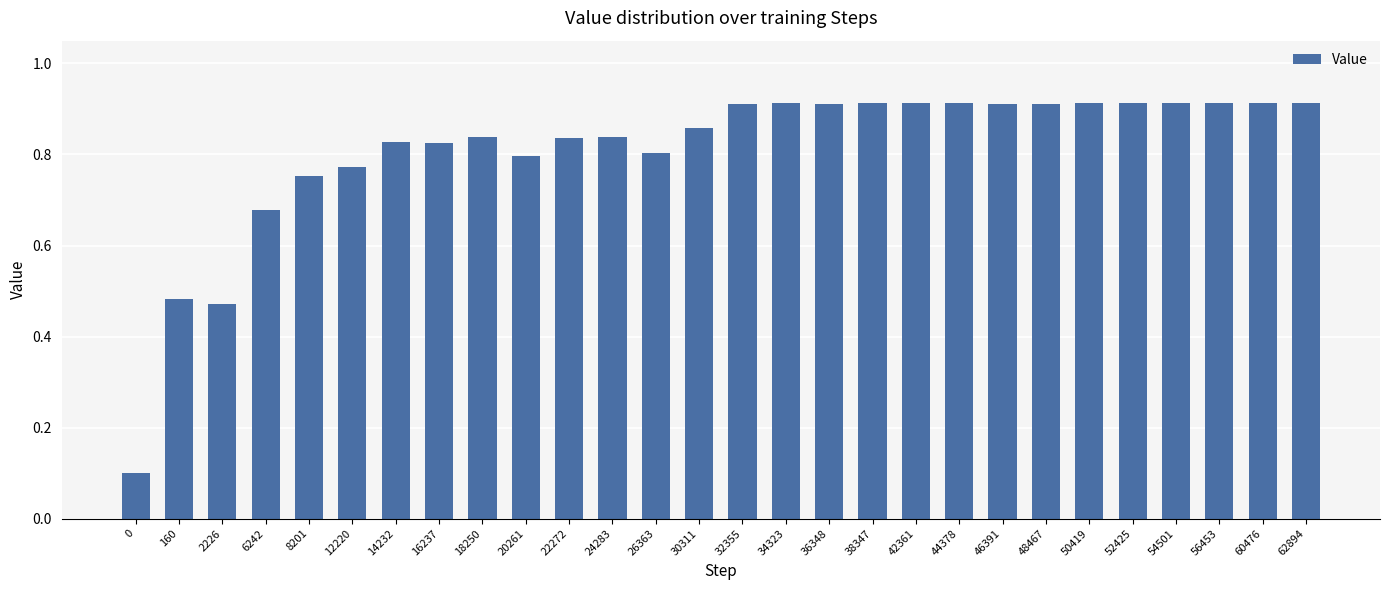

The value at 24283 is 0.8. True or false?

True